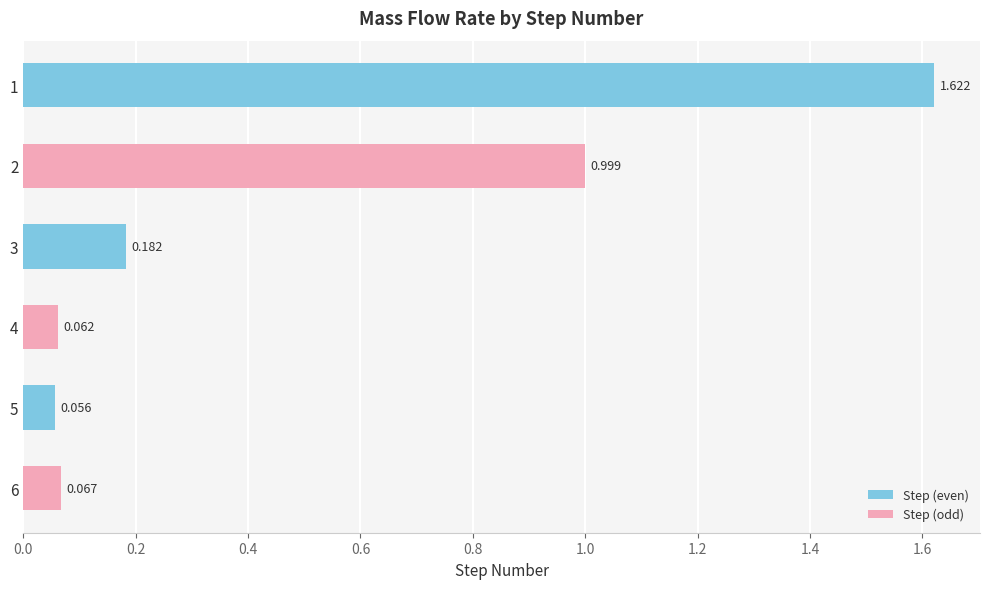

How many bars are there in total?

6